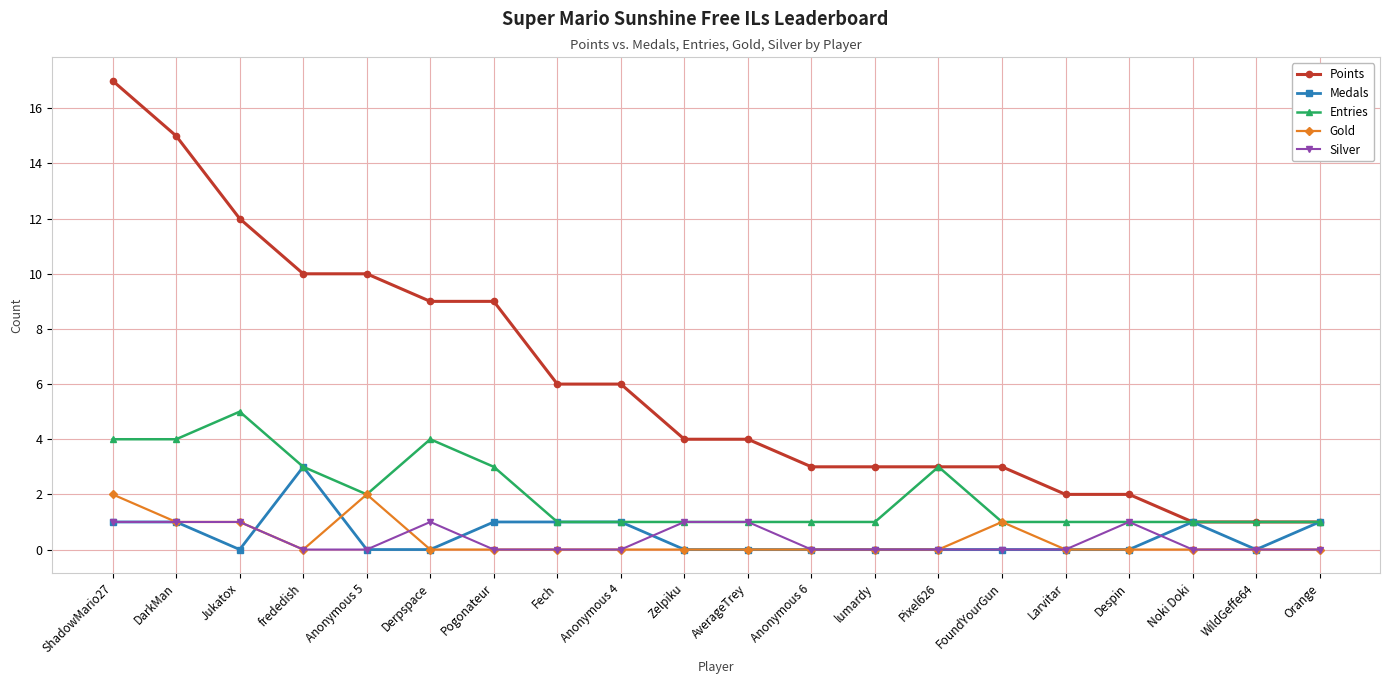

How many categories are shown in the chart?

20